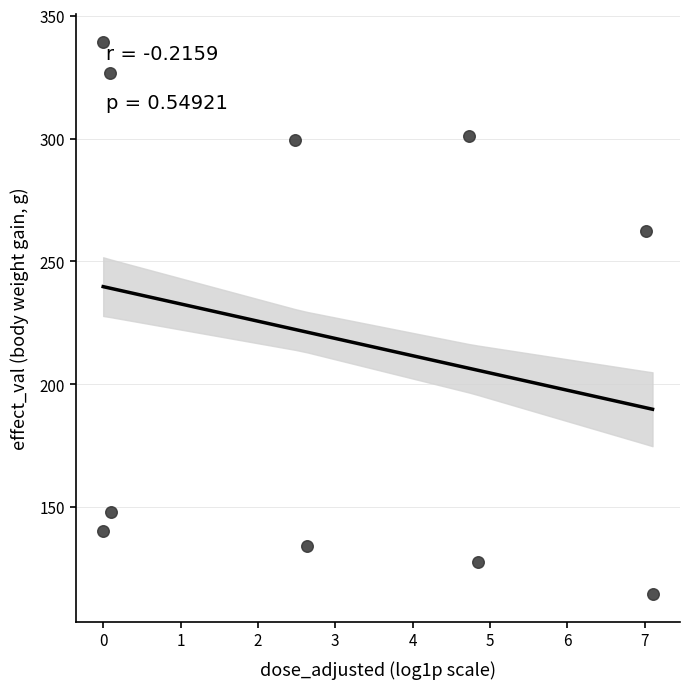

What is the range of Y values (max minus min)?

224.8